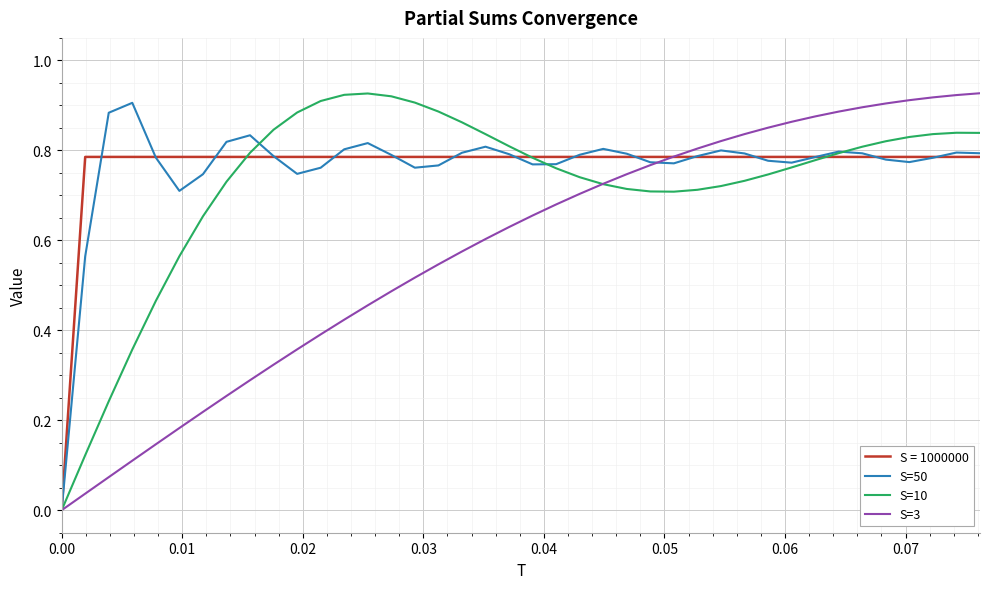

How many lines are shown in the chart?

4